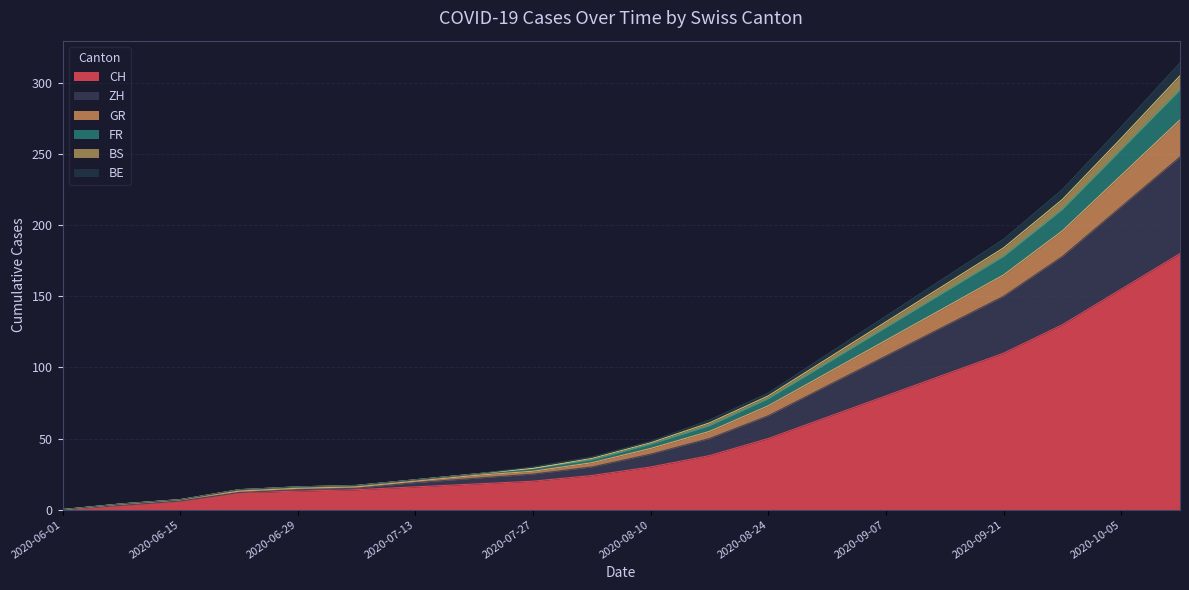

What is the highest value of the CH series?

180